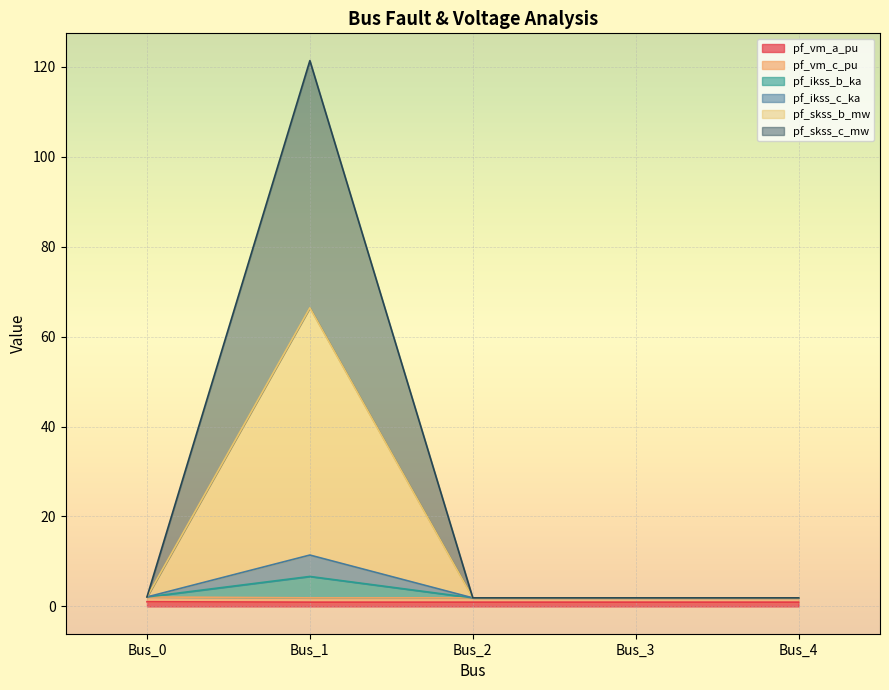

True or false: pf_vm_a_pu and pf_skss_b_mw cross at least once.

False